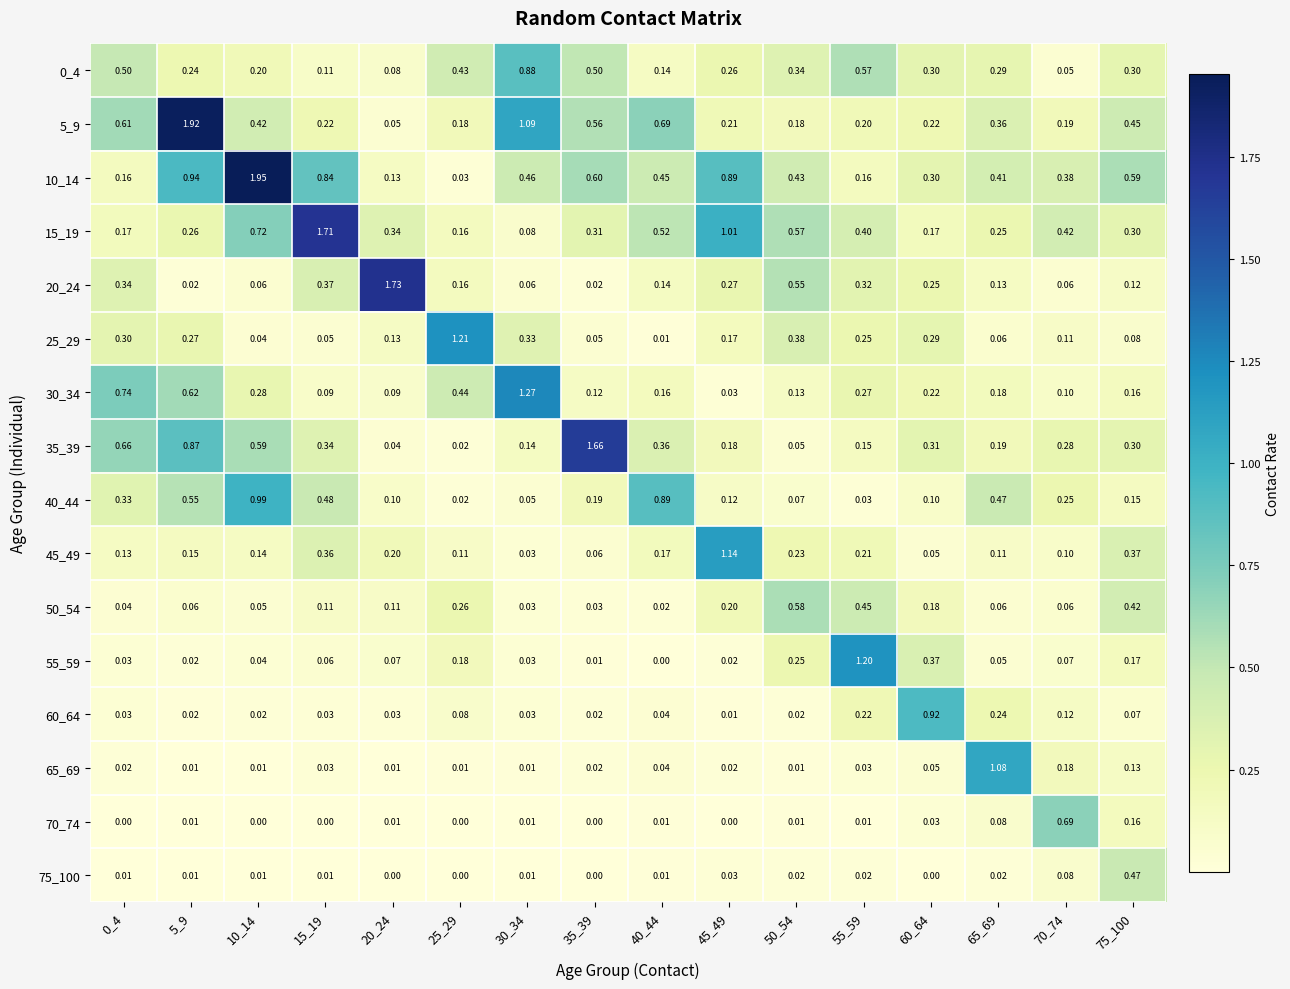

What is the spread (max minus min) of values at 55_59?

1.2